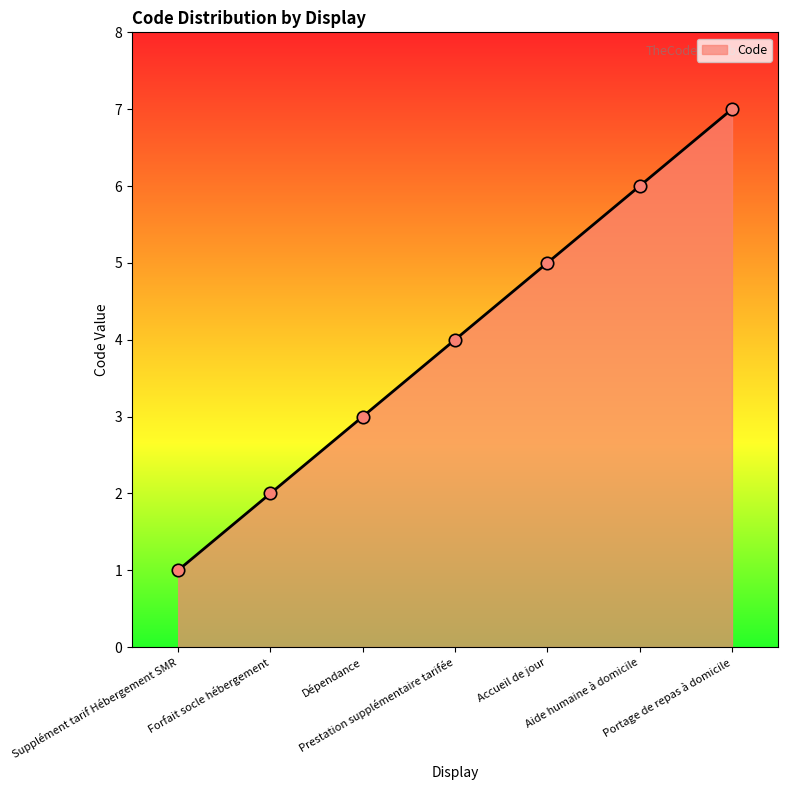

What is the change in value from Supplément tarif Hébergement SMR to Dépendance?

+2